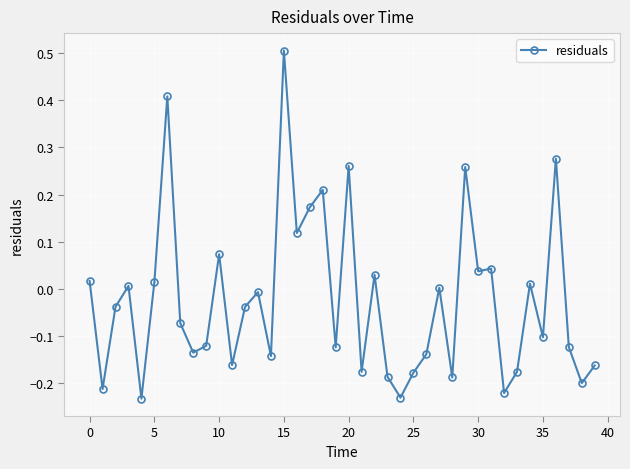

True or false: the data has more than 2 interior local peaks.

True